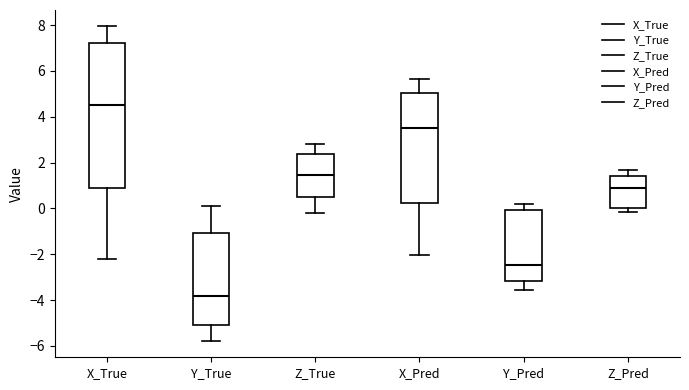

Comparing the boxes themselves (not the whiskers), which one is the tallest?

X_True